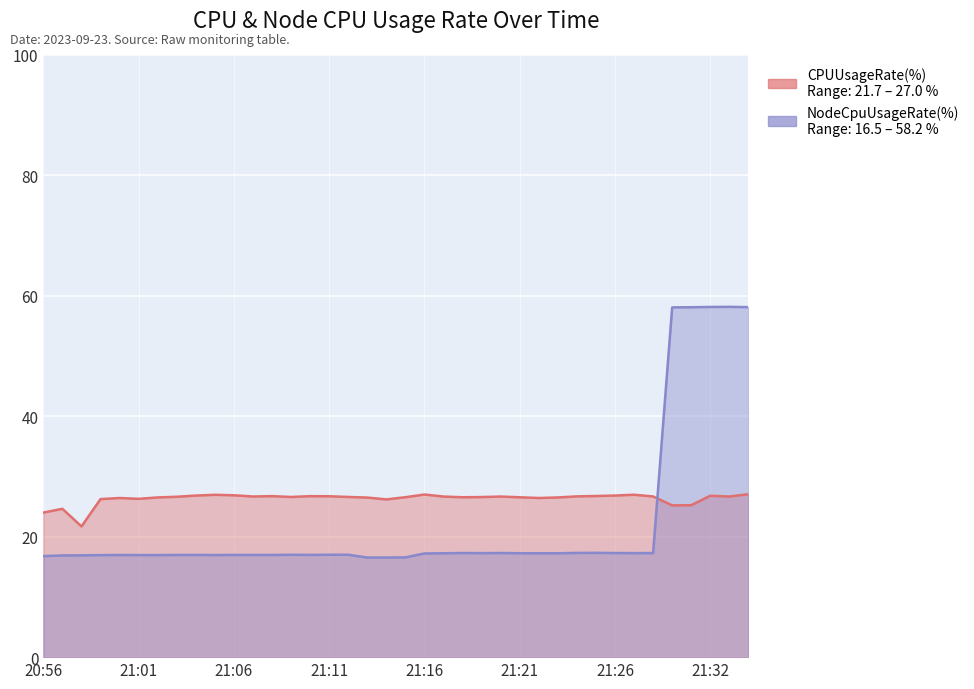

Between 21:24 and 20:58, which is larger?

21:24